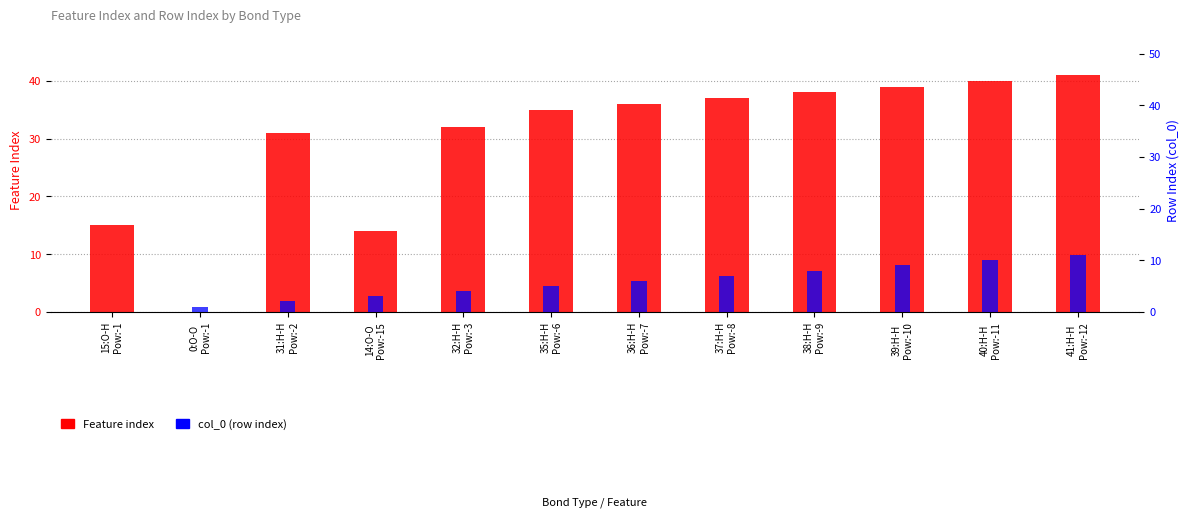

What are all the series names shown in the legend?

Feature index, col_0 (row index)